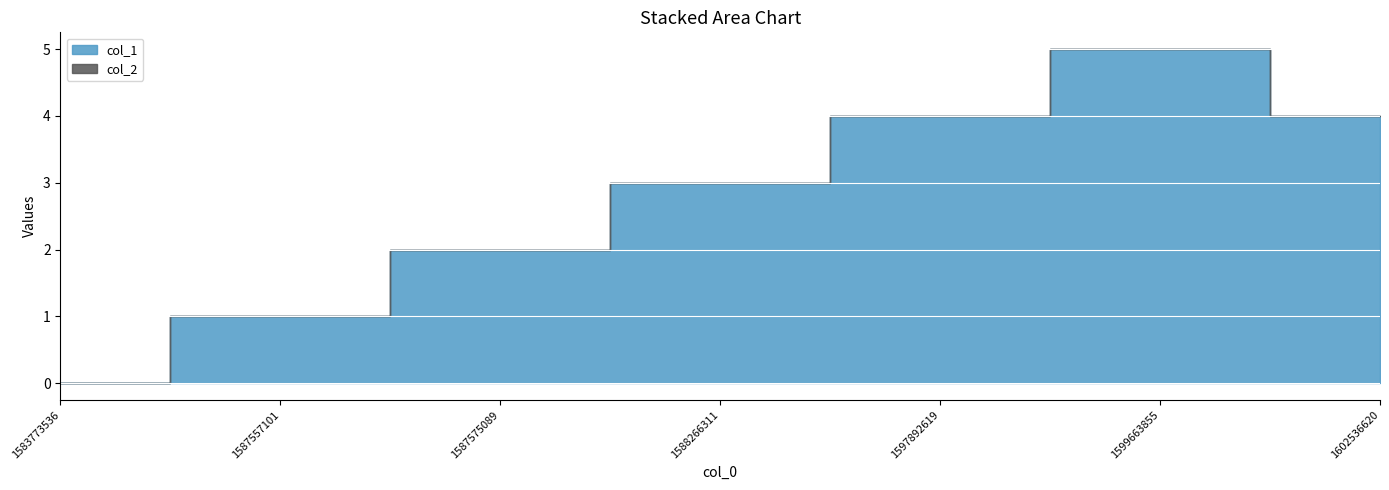

What are all the series names shown in the legend?

col_1, col_2